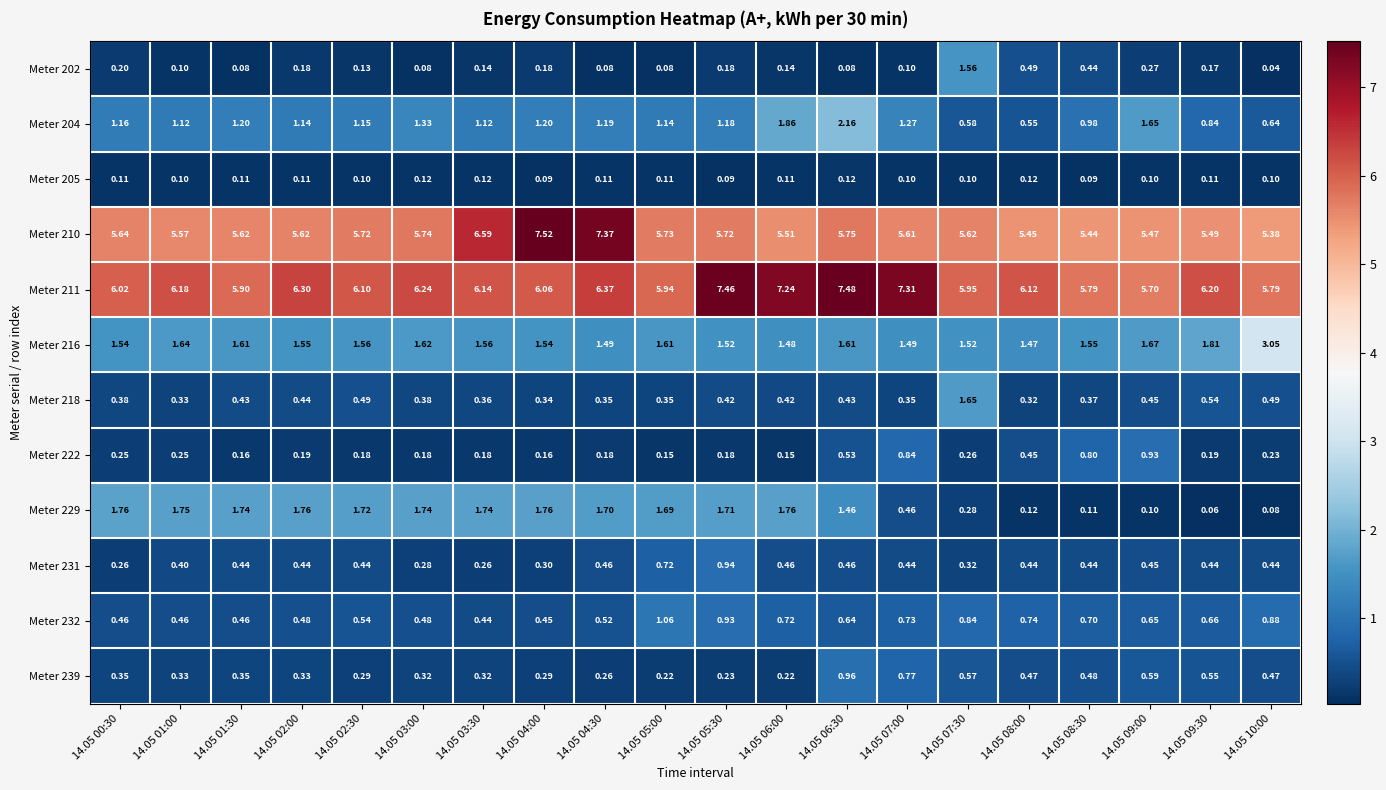

Is the value of Meter 222 at 14.05 02:30 greater than the value of Meter 205 at 14.05 03:00?

Yes